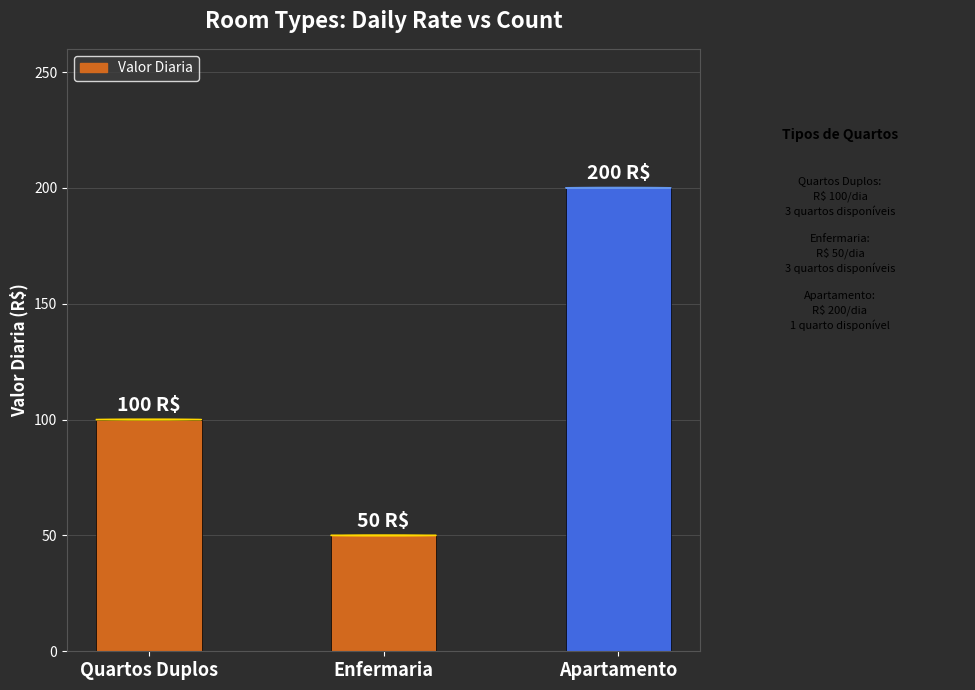

Reading left to right, what are all the values shown in this chart?

Valor Diaria: Quartos Duplos=100	Enfermaria=50	Apartamento=200
Count: Quartos Duplos=3	Enfermaria=3	Apartamento=1